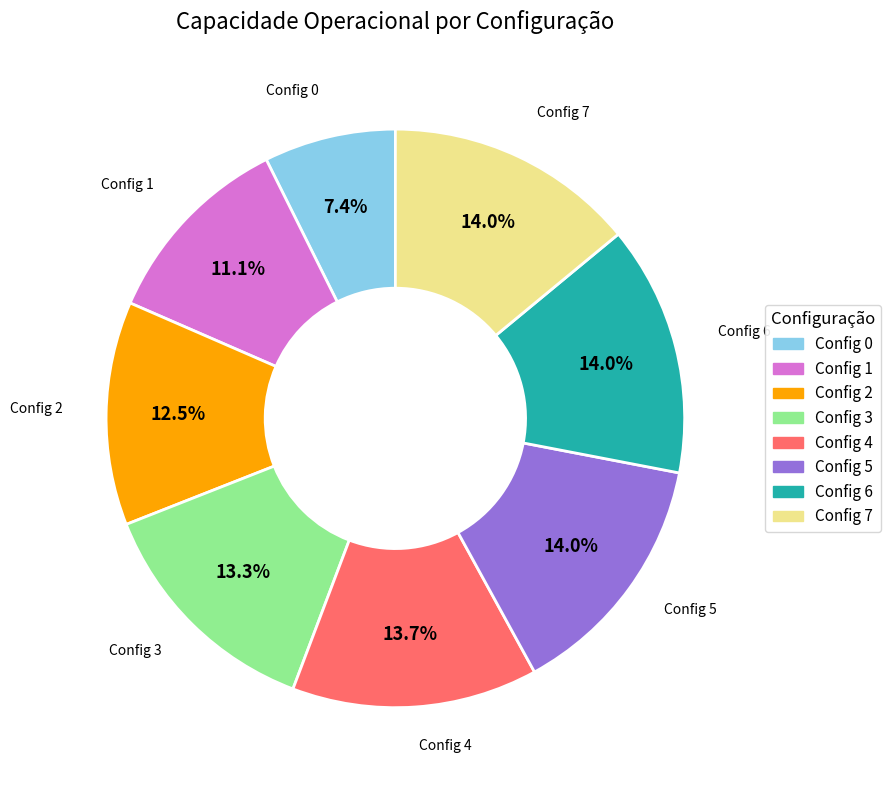

Does any single category account for the majority?

No